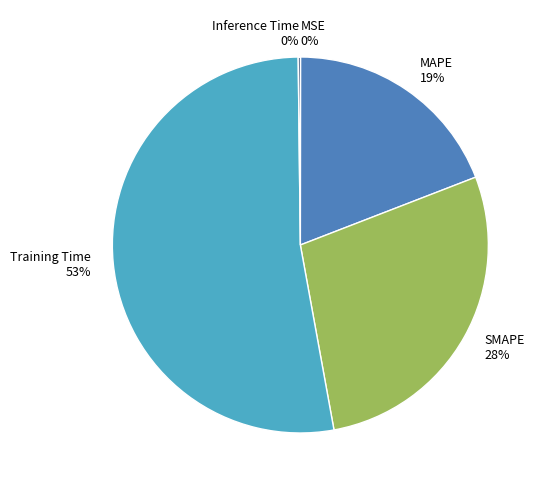

True or false: MAPE accounts for 19% of the total.

True